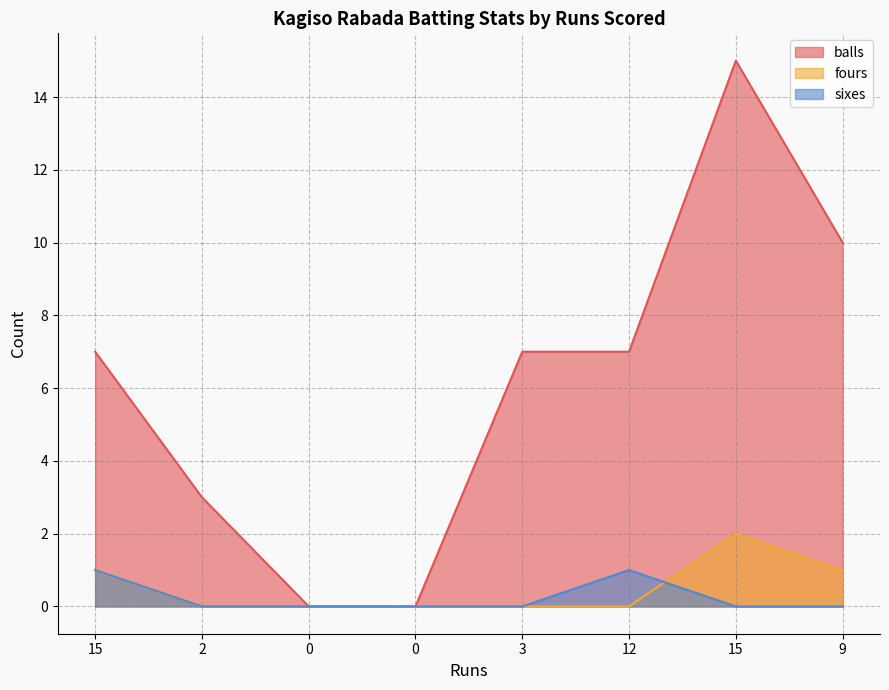

What is the label of the 7th point from the left?

15